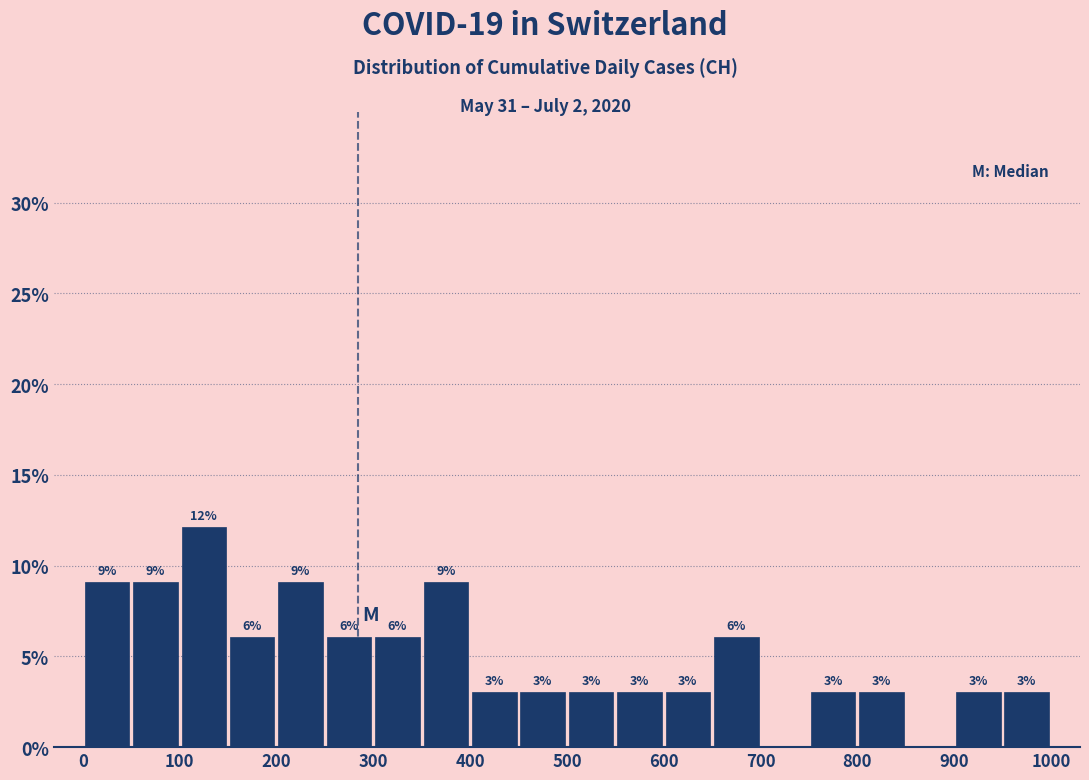

Which range on the x-axis has the tallest bar?

100 to 150